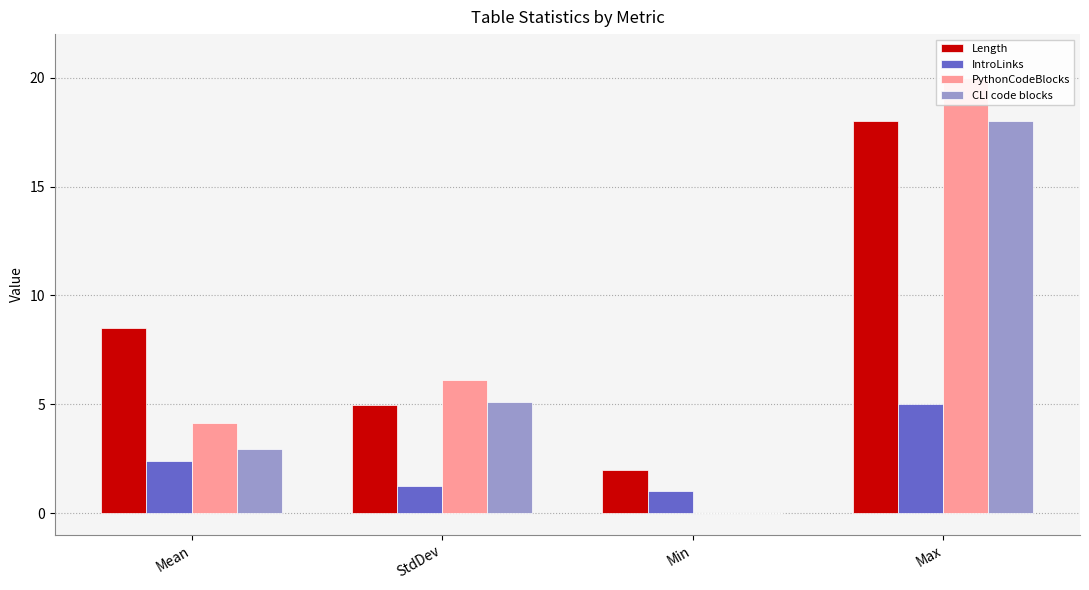

What position from the left is StdDev?

2